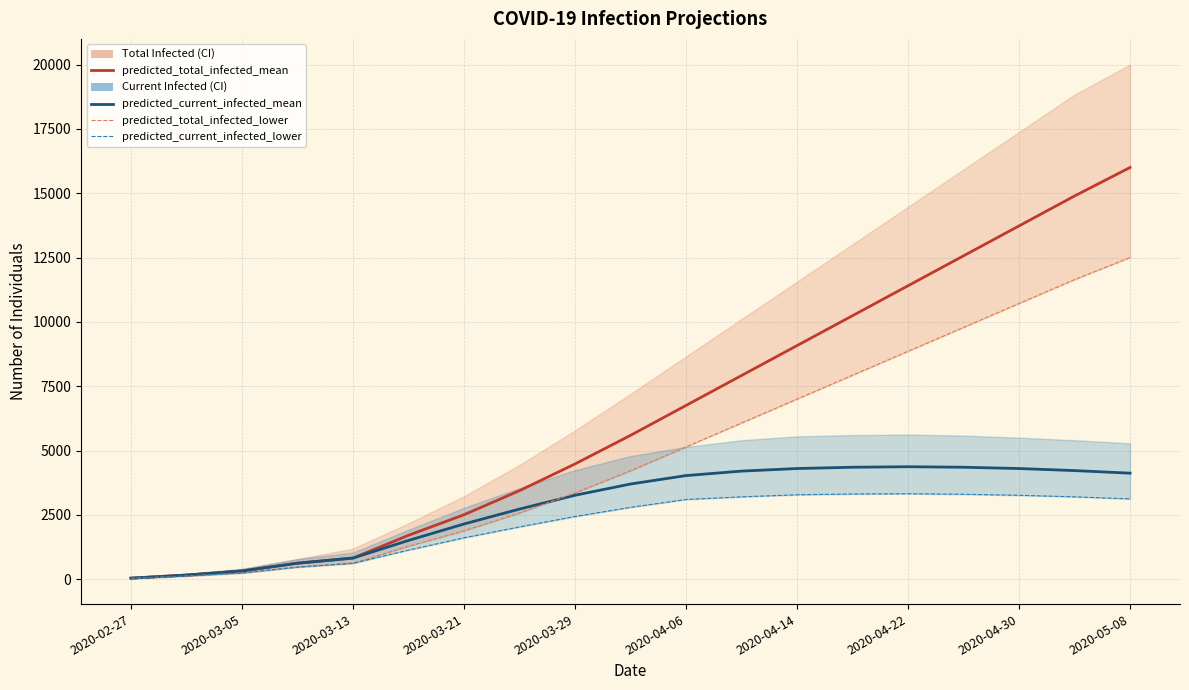

The value of predicted_current_infected_mean at 2020-03-05 is 428. True or false?

False